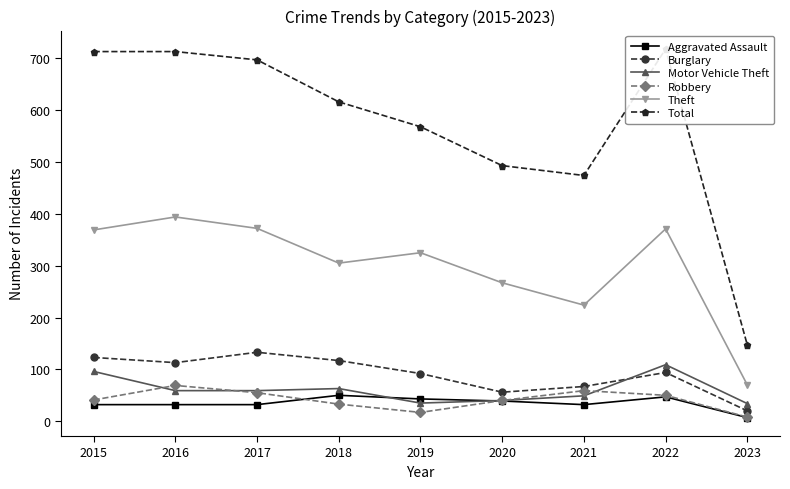

The value of Robbery at 2021 is 59. True or false?

True